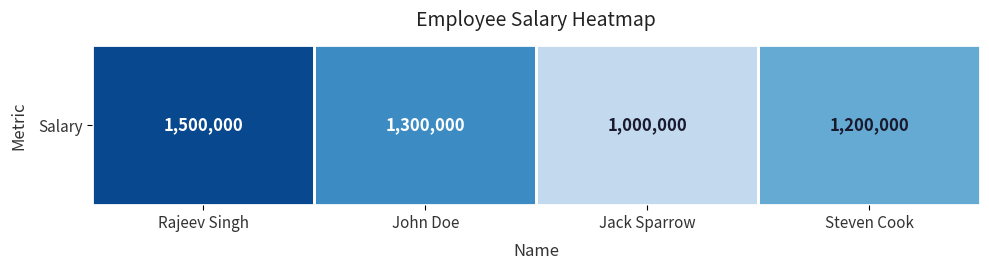

Where is the data nearest to the value 1250000?

John Doe